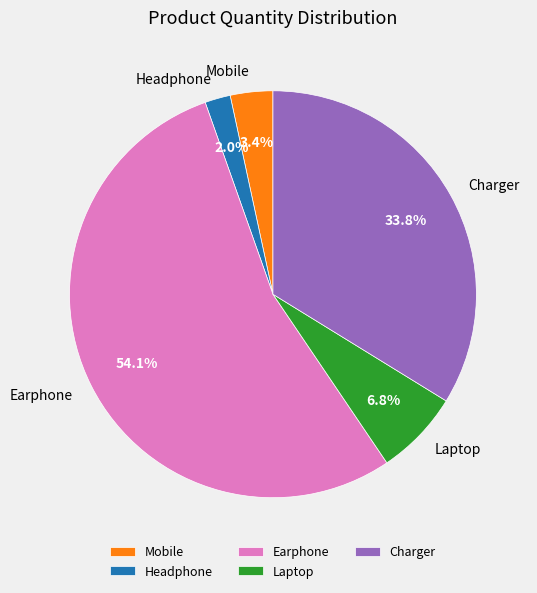

To the nearest percent, what is the combined percentage of Laptop and Headphone?

9%